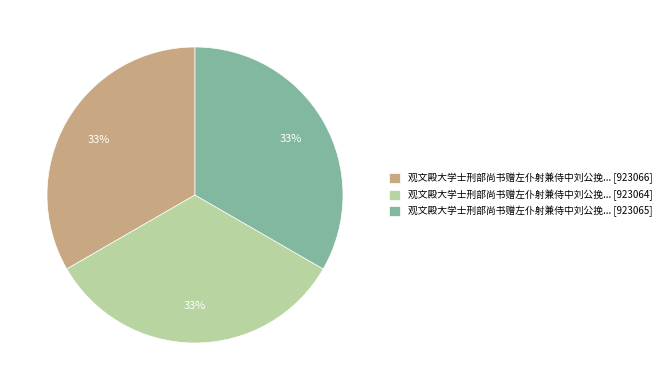

Is the sum of 观文殿大学士刑部尚书赠左仆射兼侍中刘公挽... [923064] and 观文殿大学士刑部尚书赠左仆射兼侍中刘公挽... [923065] greater than half?

Yes